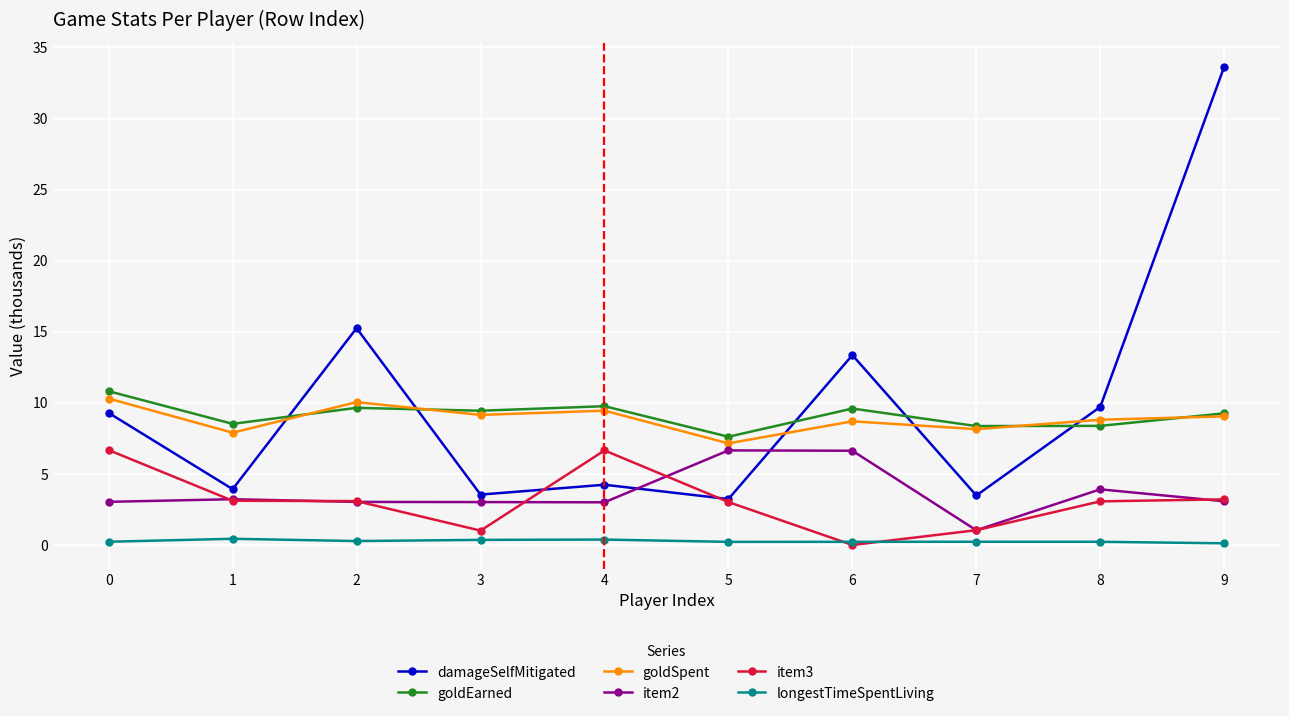

After their last crossing, which series has the higher values: item2 or damageSelfMitigated?

damageSelfMitigated